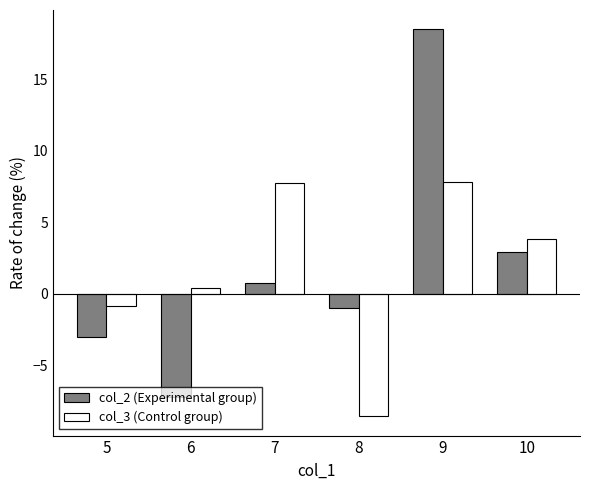

Read the col_3 (Control group) value at 9.

7.8